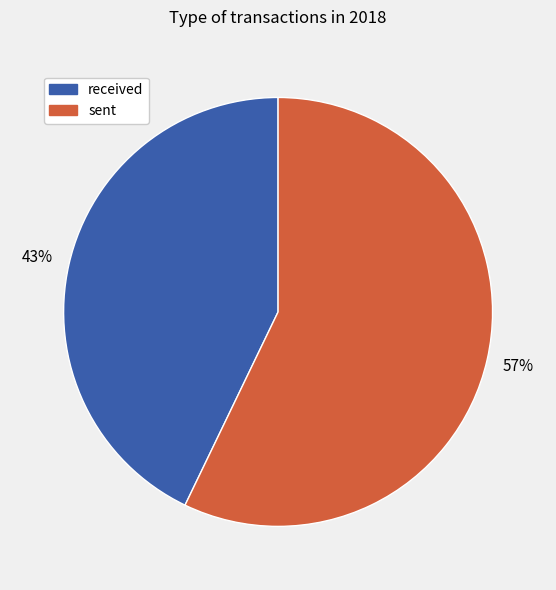

Does received account for over 50% of the chart?

No